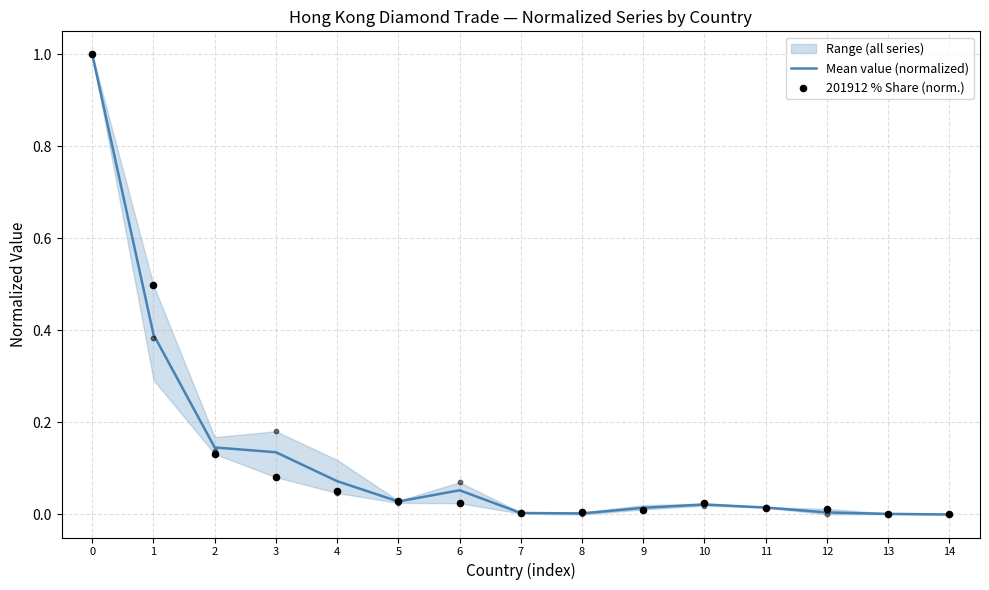

Which series has the largest total across all categories?

Mean value (normalized)